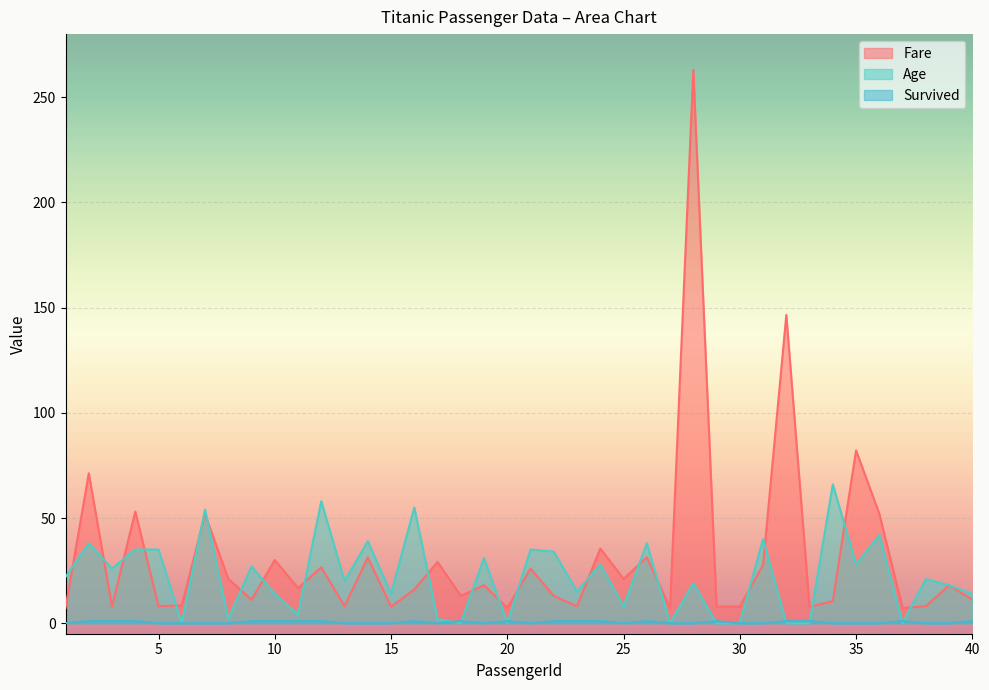

Between 20 and 39, which is larger?

39